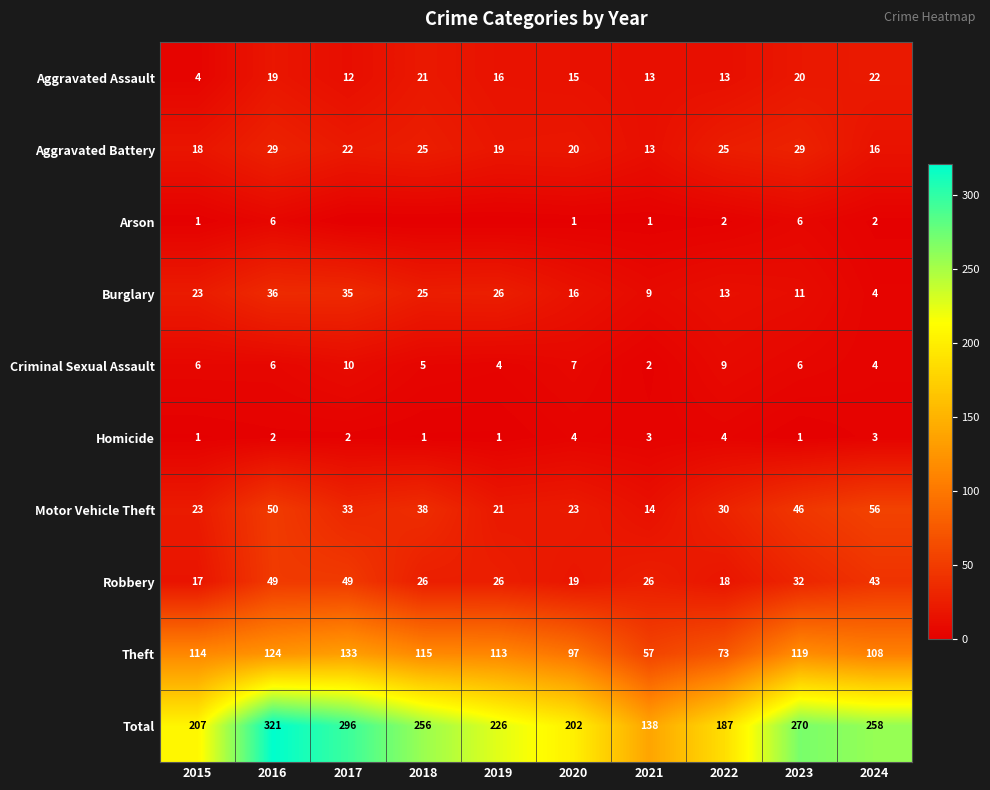

Is it true that Homicide equals 1 at 2021?

False